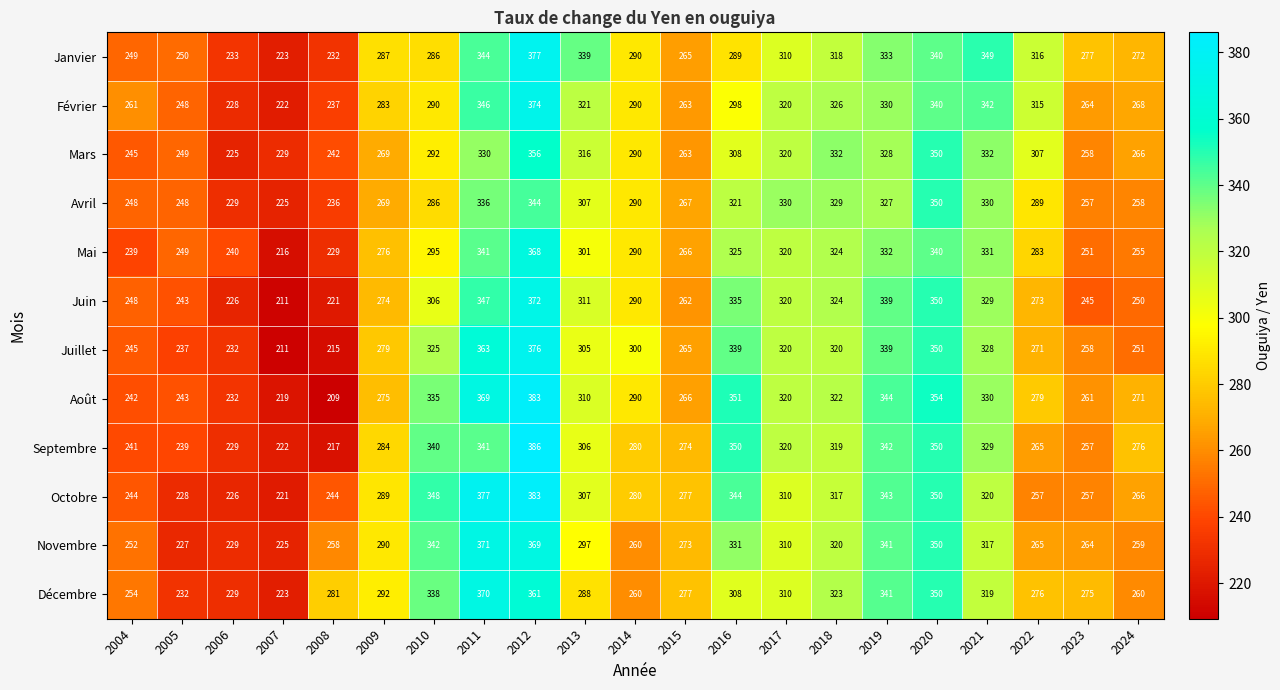

Between 2006 and 2015, which series saw the biggest shift?

Octobre